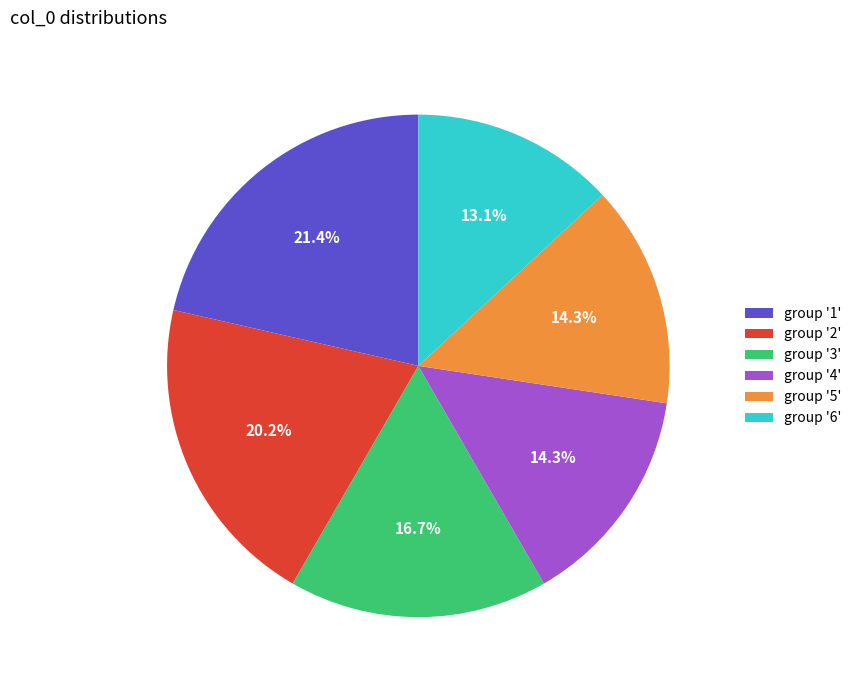

What is the ratio of the value at group '2' to the value at group '4'?

1.4